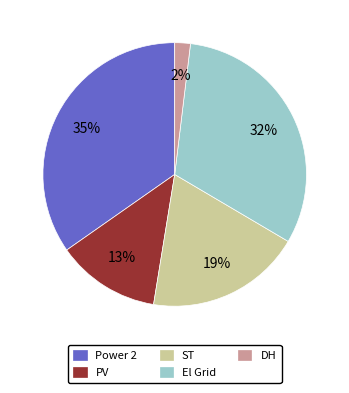

Is the sum of DH and Power 2 greater than half?

No